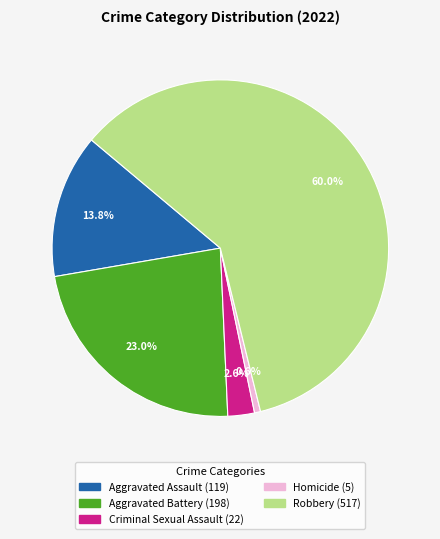

To the nearest percent, what is the combined percentage of Robbery and Aggravated Assault?

74%